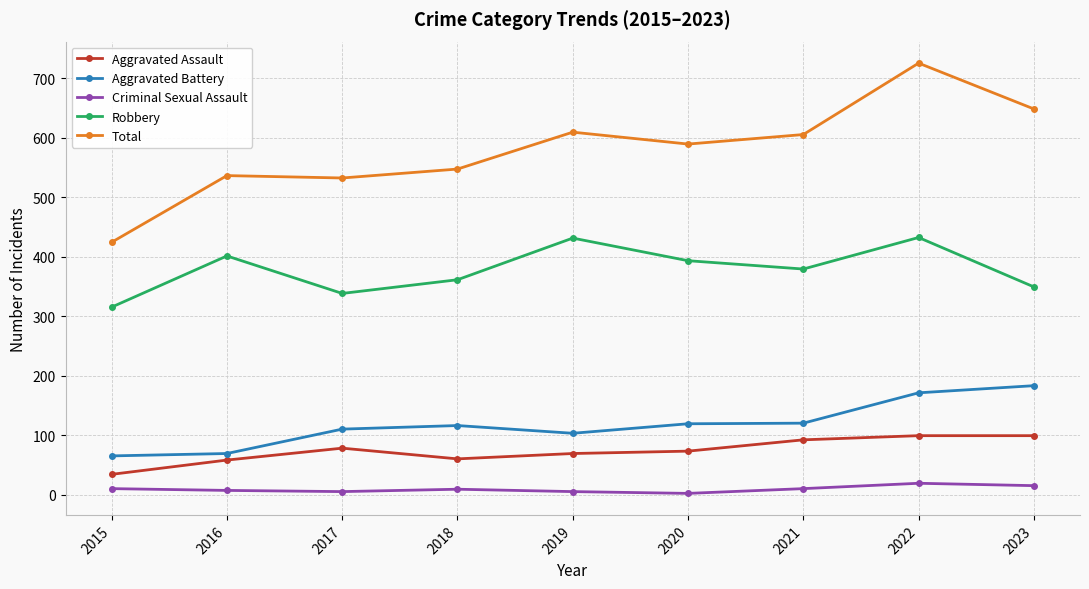

What is the total value across all series at 2022?

1446